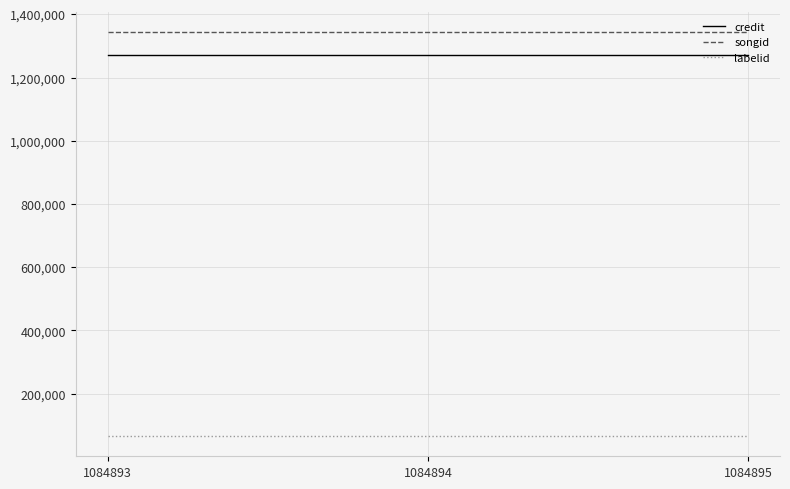

Reading left to right, list all the values displayed in this chart.

credit: 1084893=1271092	1084894=1271092	1084895=1271092
songid: 1084893=1343274	1084894=1343274	1084895=1343274
labelid: 1084893=66054	1084894=66054	1084895=66054